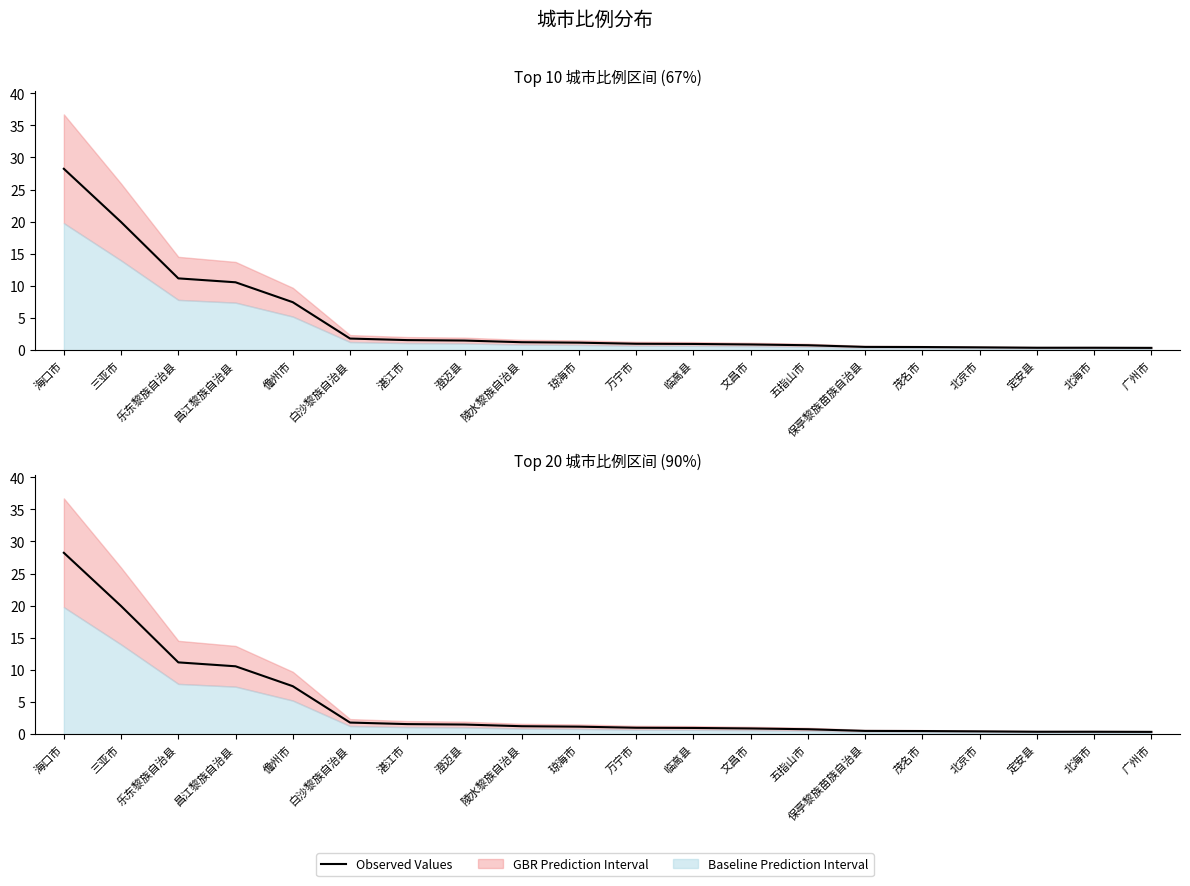

Does the chart have visible grid lines?

No